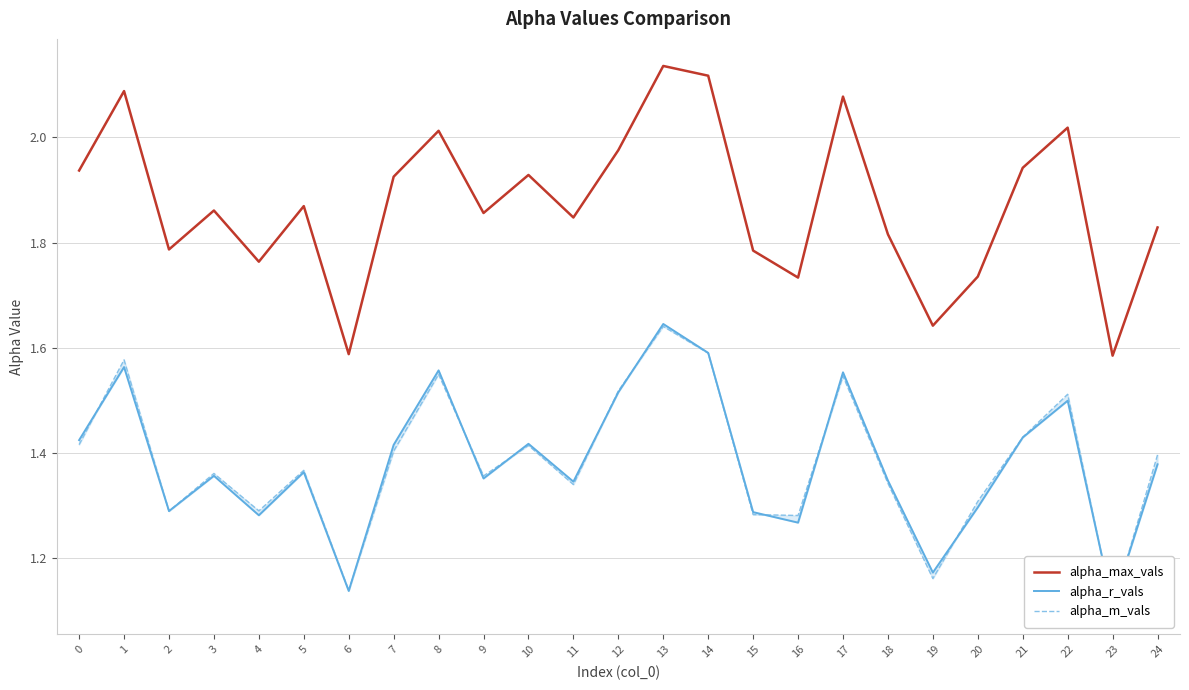

How many intersections are there between alpha_m_vals and alpha_r_vals?

13